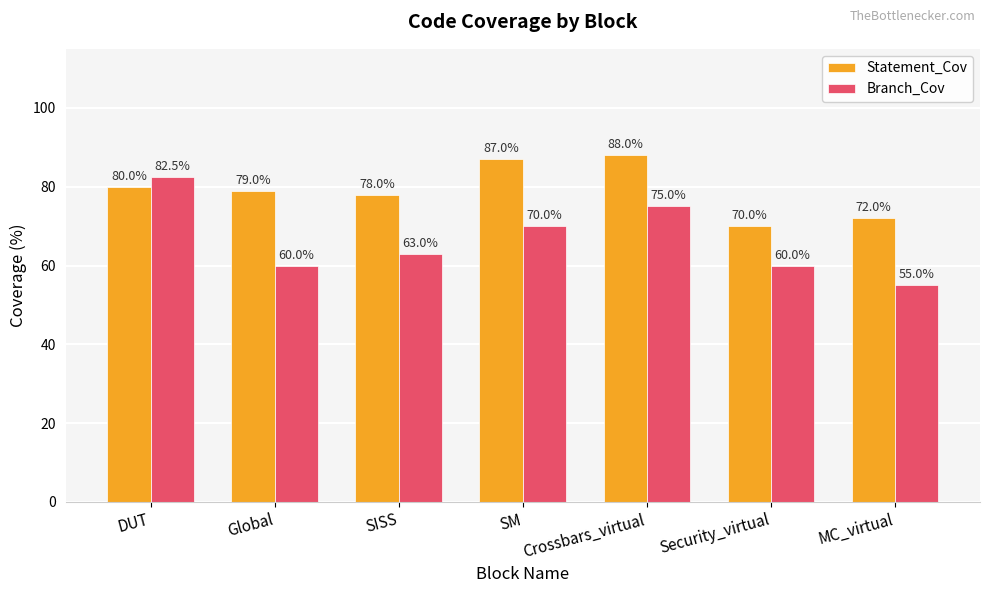

At which label is Statement_Cov closest to 79?

Global